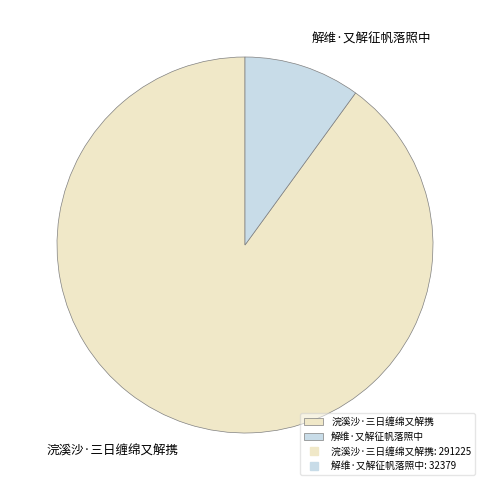

Count the number of slices in the pie.

2